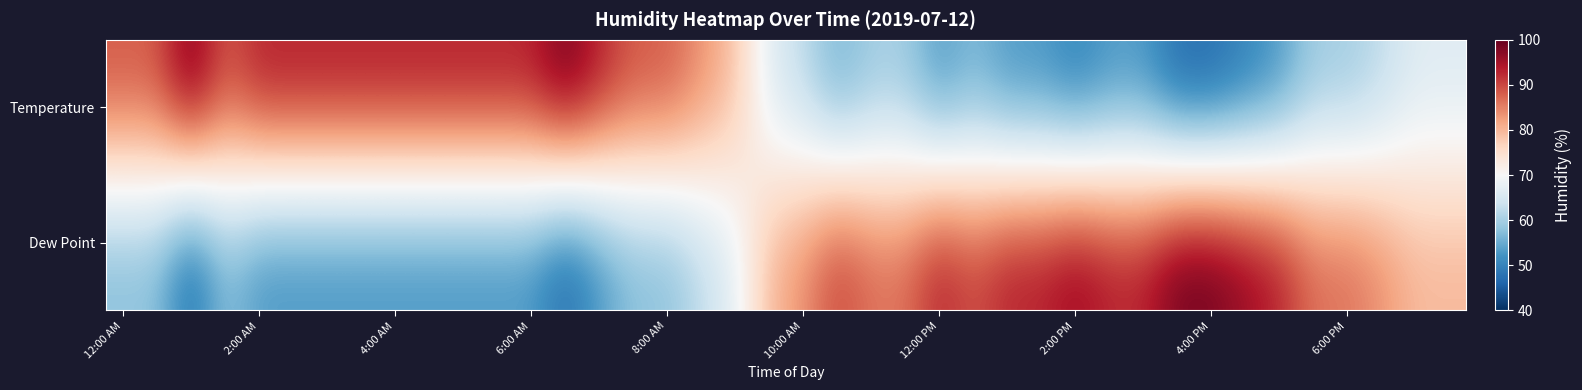

Rank the series by their maximum value, from highest to lowest.

Temperature, Dew Point